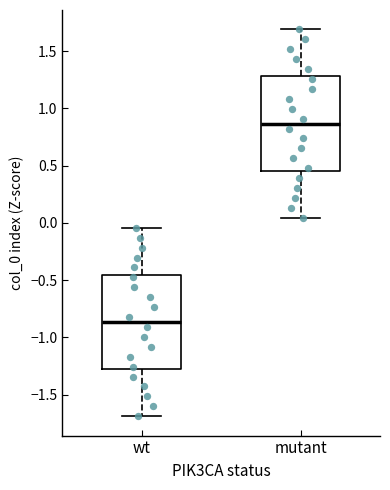

Reading left to right, transcribe this box plot: for each box, give where its median line is, the range the box spans, and where its two whiskers end, as read against the y-axis. The values are not printed on the chart, so give them approximately, as read against the axis.

wt: median -0.85, box -1.30 to -0.45, whiskers -1.70 to -0.05
mutant: median 0.85, box 0.45 to 1.30, whiskers 0.05 to 1.70